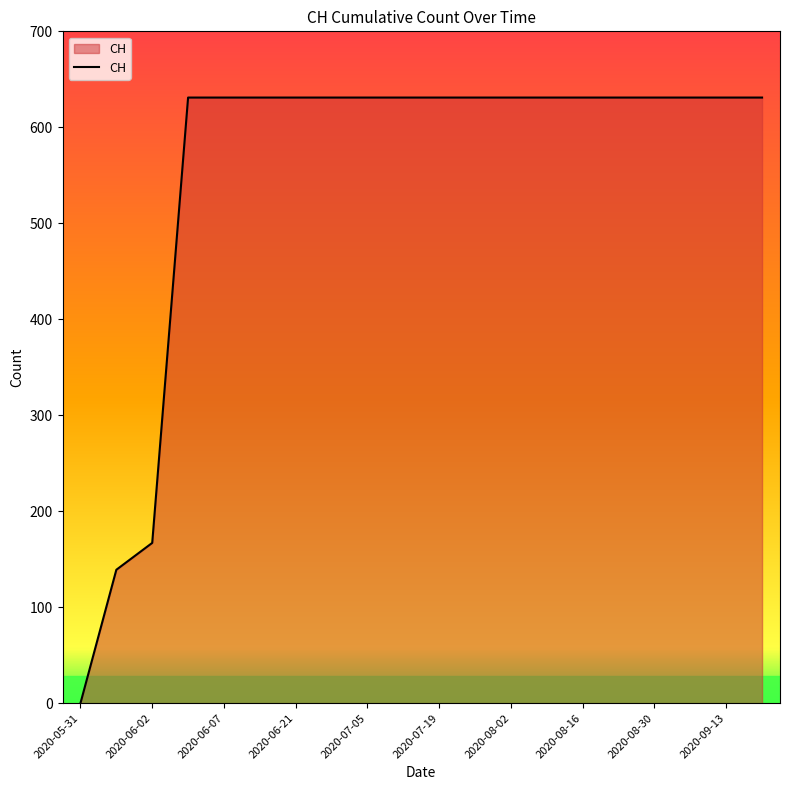

What is the difference between the maximum and minimum values?

631